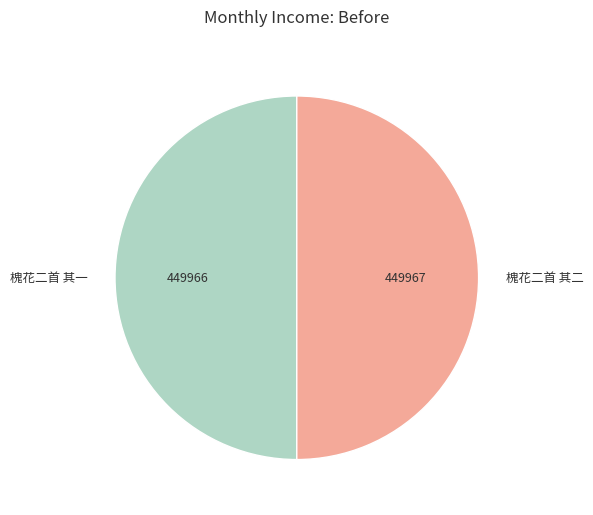

Is the sum of 槐花二首 其一 and 槐花二首 其二 greater than half?

Yes